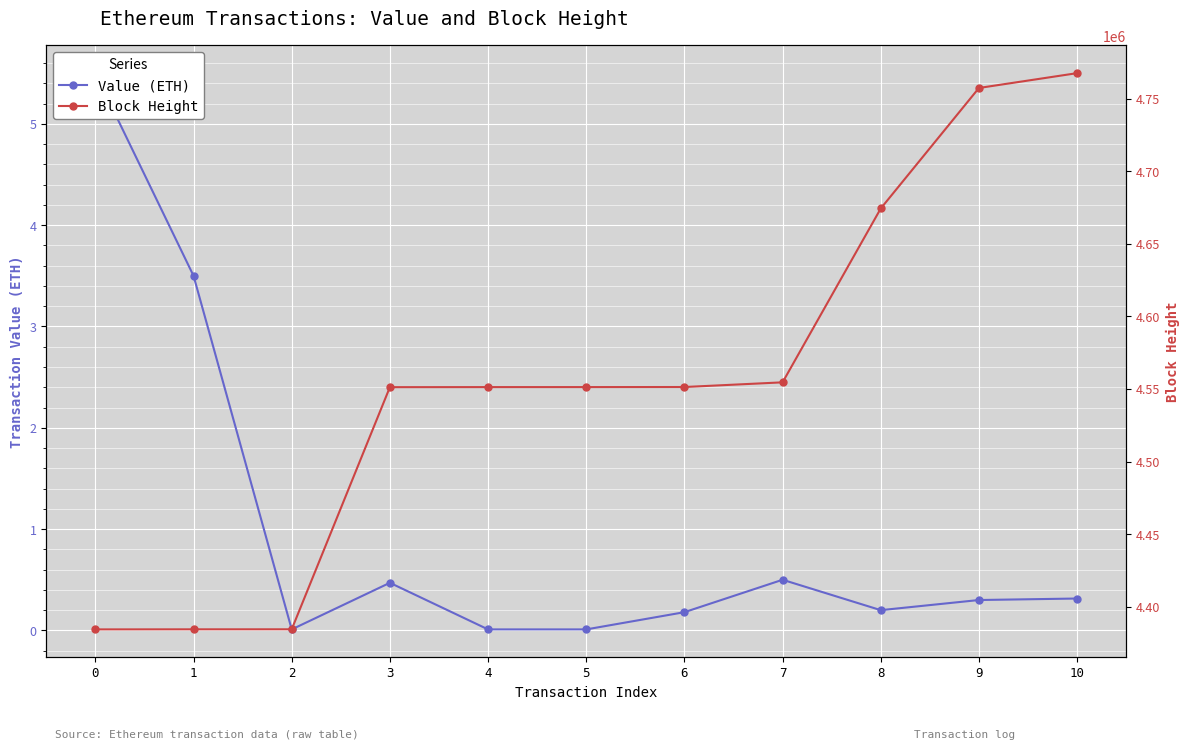

How many series are shown in this chart?

2